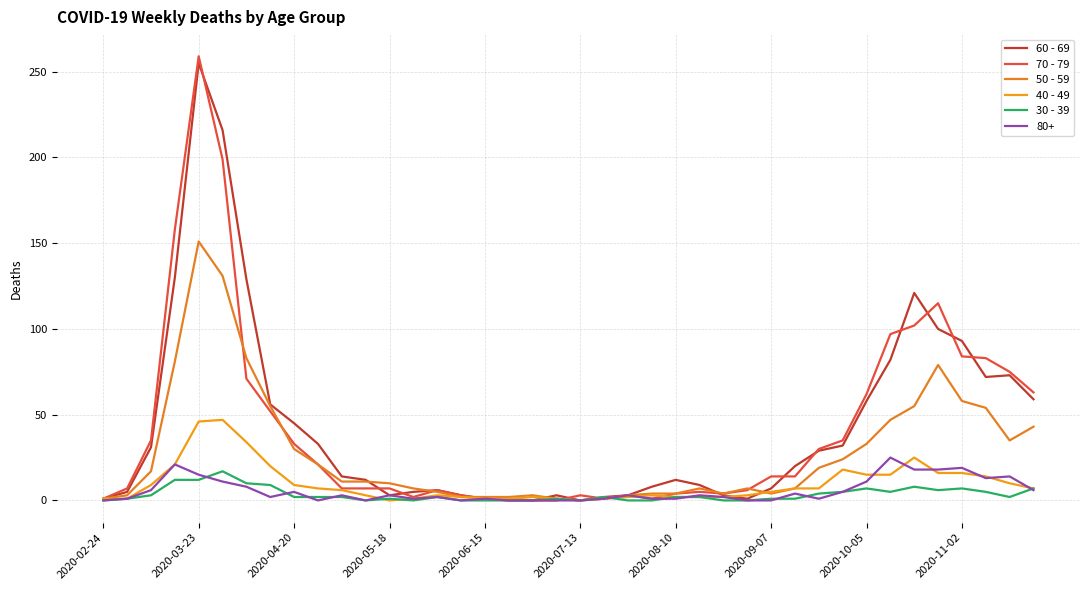

Is this an area chart (filled region under the line)?

No